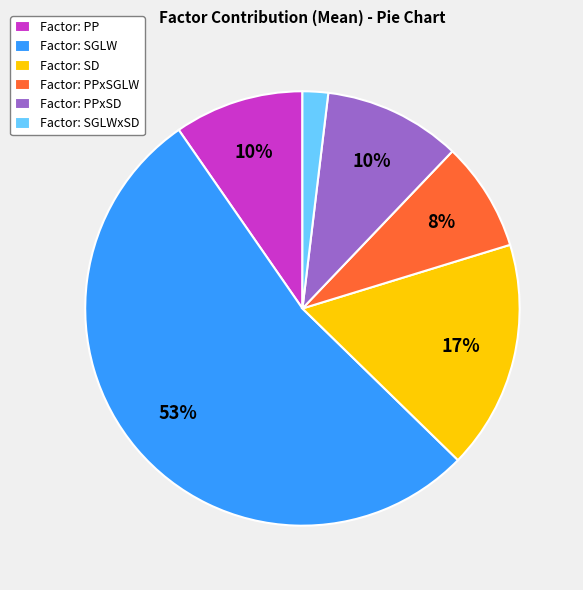

What is the majority slice?

Factor: SGLW